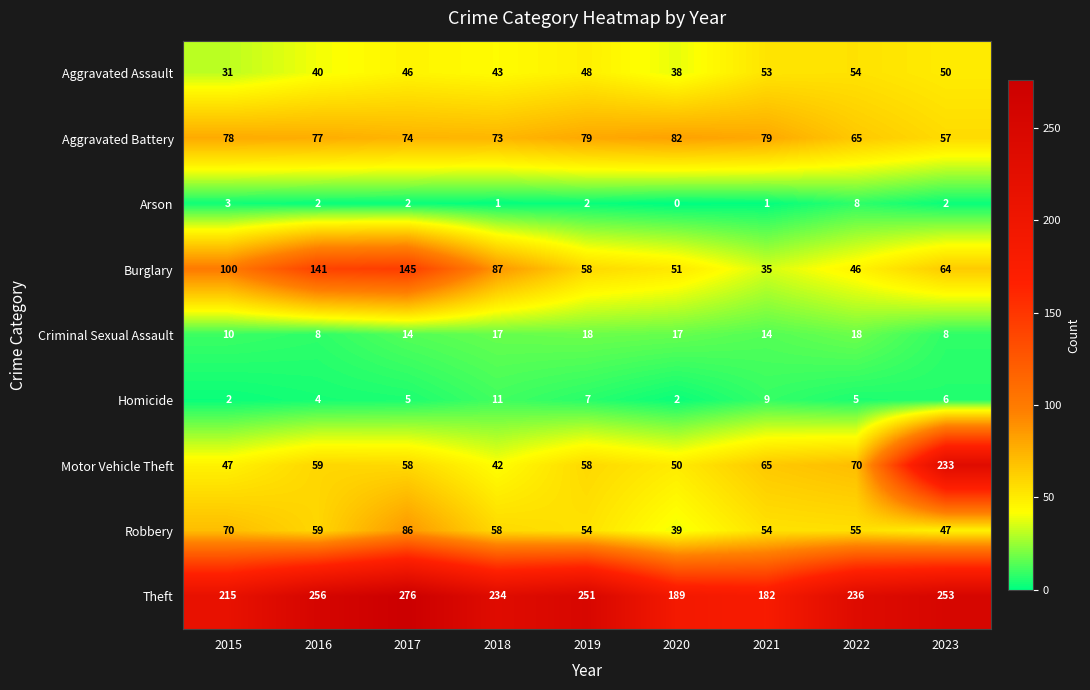

How many Arson values are between 1 and 2?

6